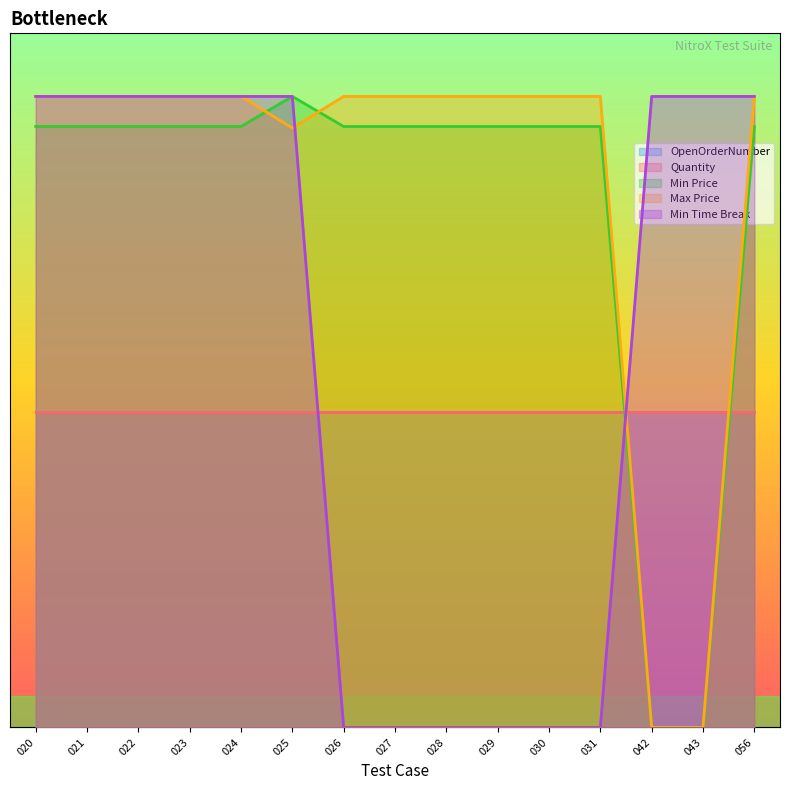

True or false: Min Time Break has more than 0 interior local peaks.

False